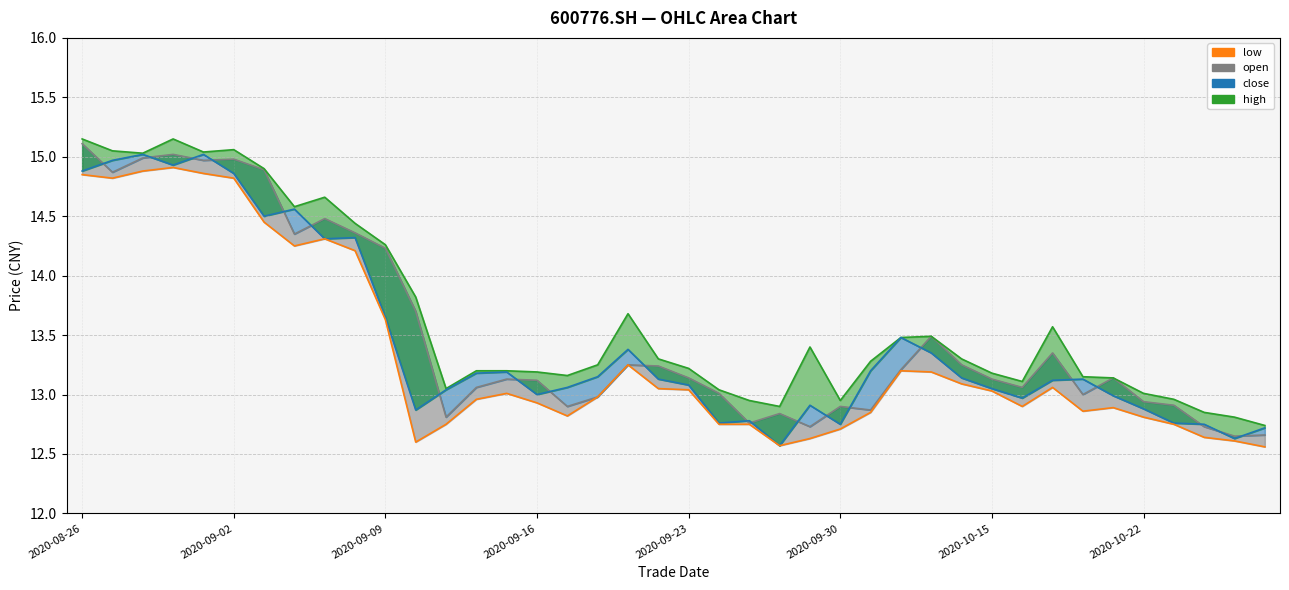

What is the total value across all series at 33?

52.1